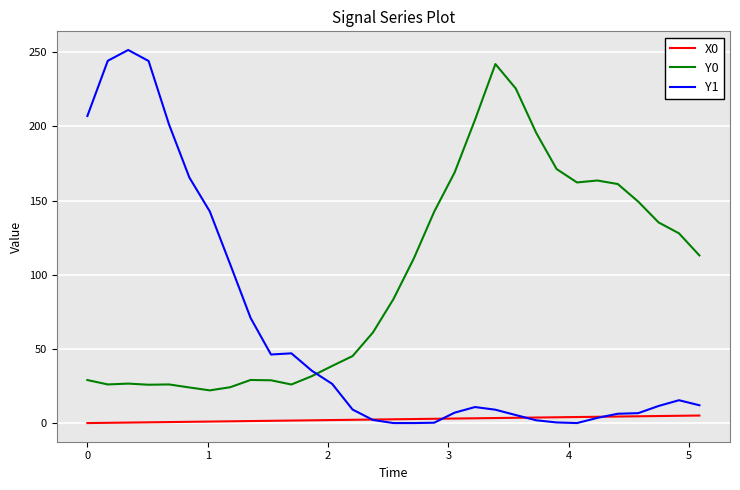

List the series in order of their overall mean, lowest first.

X0, Y1, Y0